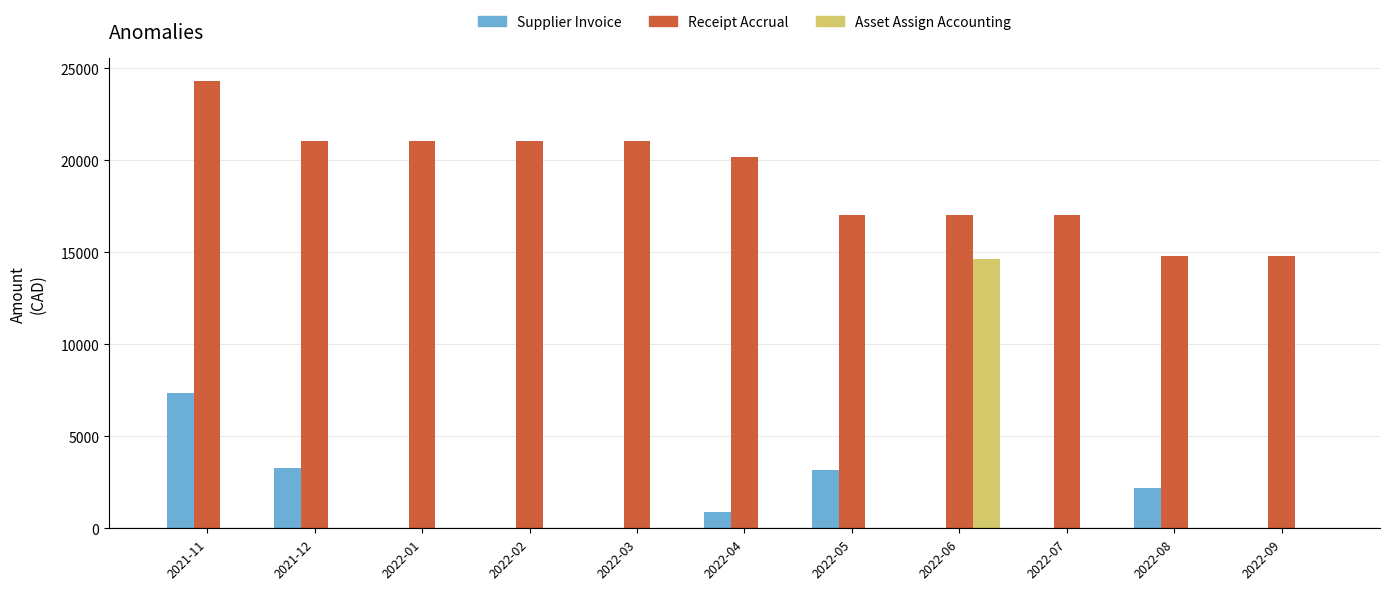

Which series has the largest total across all categories?

Receipt Accrual